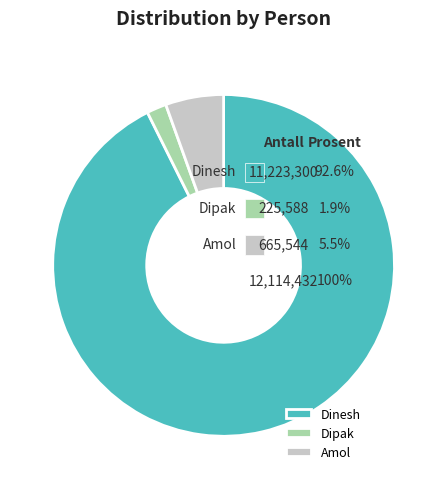

To the nearest percent, what is the difference between the largest and smallest slice percentages?

91%